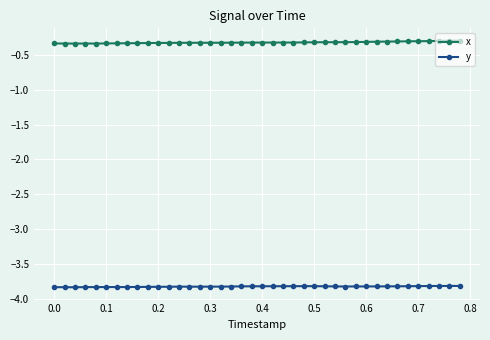

At how many categories does at least one series exceed -1?

40